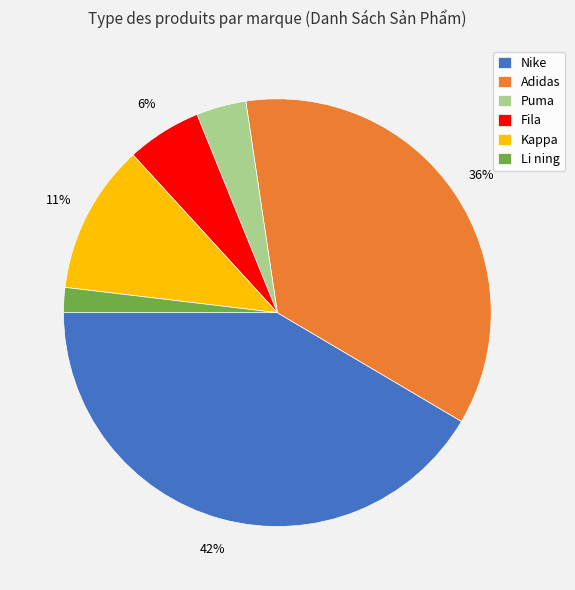

The Fila slice represents 6% of the pie. True or false?

True